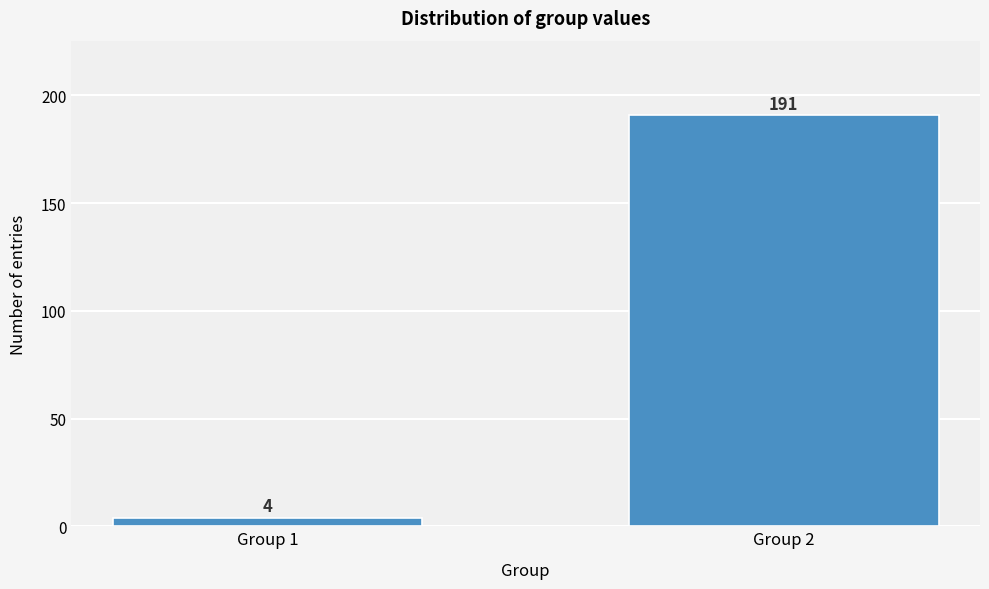

Reading right to left, extract all data points from this chart.

191	4